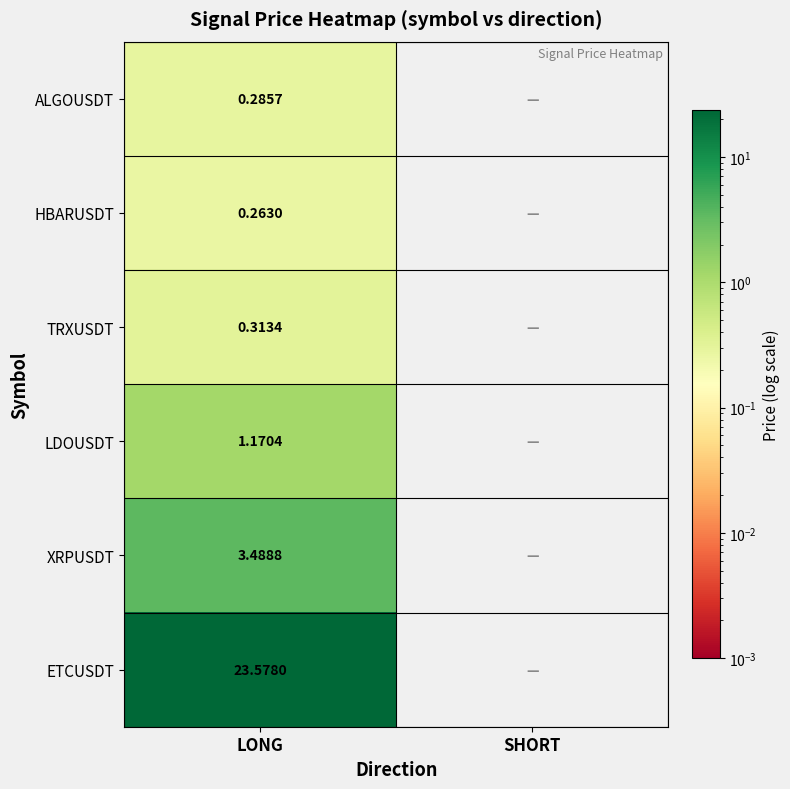

At LONG, list the series in order from largest to smallest.

ETCUSDT, XRPUSDT, LDOUSDT, TRXUSDT, ALGOUSDT, HBARUSDT